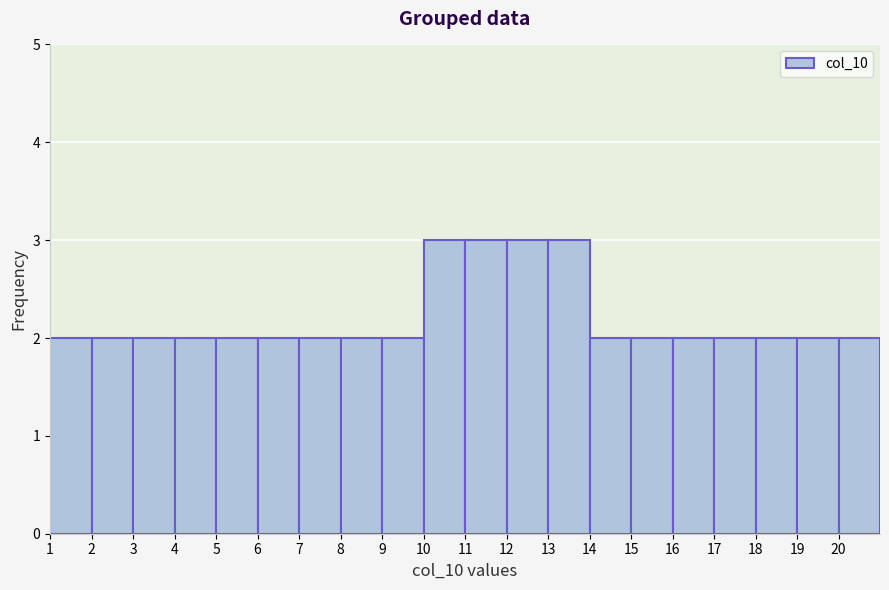

What is the height of the bar covering 10 to 11 on the x-axis? The values are not printed on the chart, so give them approximately, as read against the axis.

3